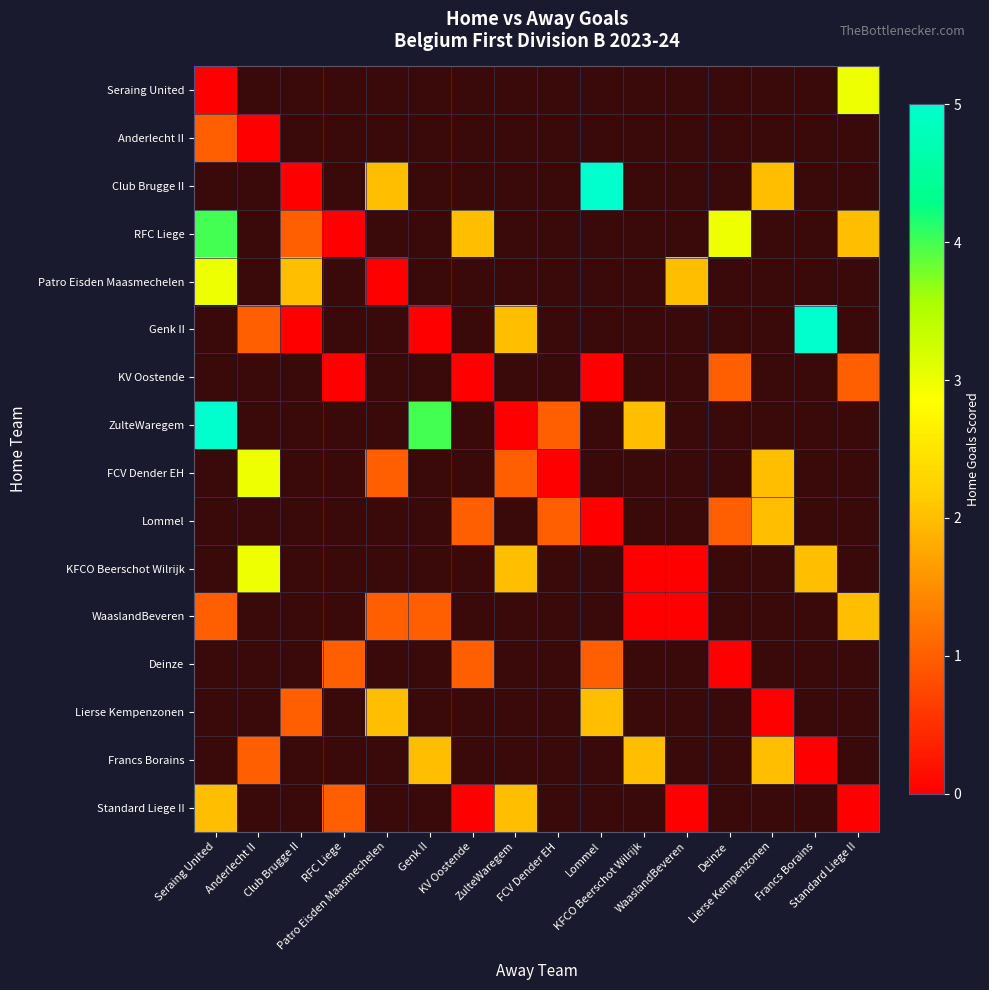

What is the difference between the highest and lowest values at KFCO Beerschot Wilrijk?

3